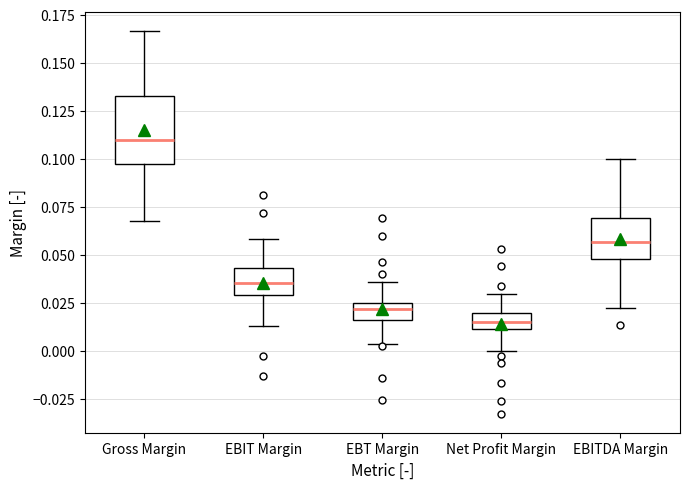

Reading left to right, read every box against the y-axis: the position of its median line, the range the box covers, and the ends of its whiskers. The values are not printed on the chart, so give them approximately, as read against the axis.

Gross Margin: median 0.110, box 0.095 to 0.135, whiskers 0.070 to 0.165
EBIT Margin: median 0.035, box 0.030 to 0.045, whiskers 0.015 to 0.060
EBT Margin: median 0.020, box 0.015 to 0.025, whiskers 0.005 to 0.035
Net Profit Margin: median 0.015, box 0.010 to 0.020, whiskers 0.000 to 0.030
EBITDA Margin: median 0.055, box 0.050 to 0.070, whiskers 0.020 to 0.100